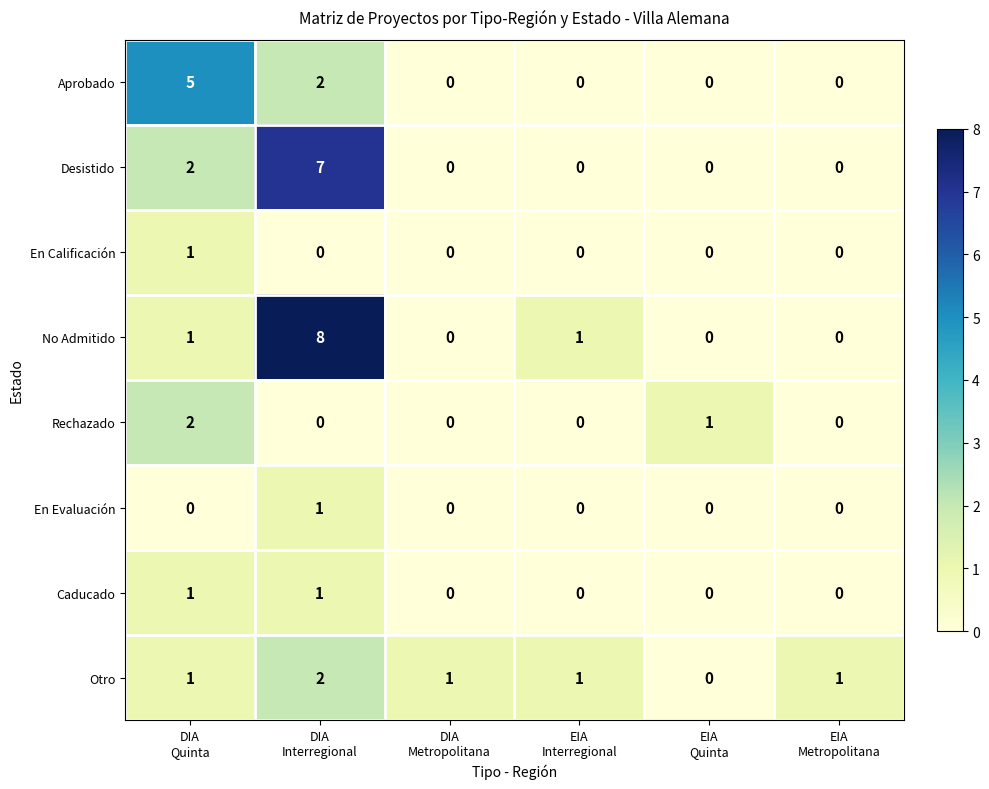

At how many categories does at least one series exceed 0?

6